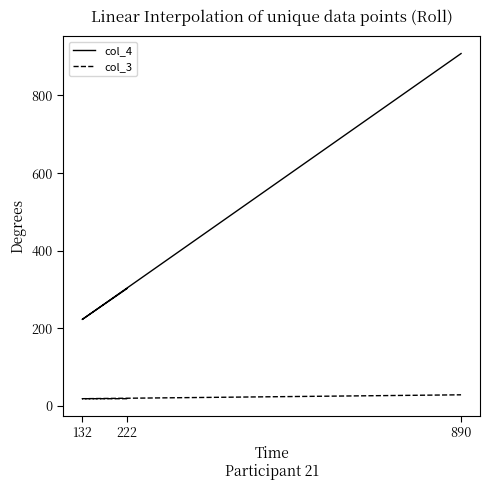

Which label corresponds to the largest value in the chart?

890